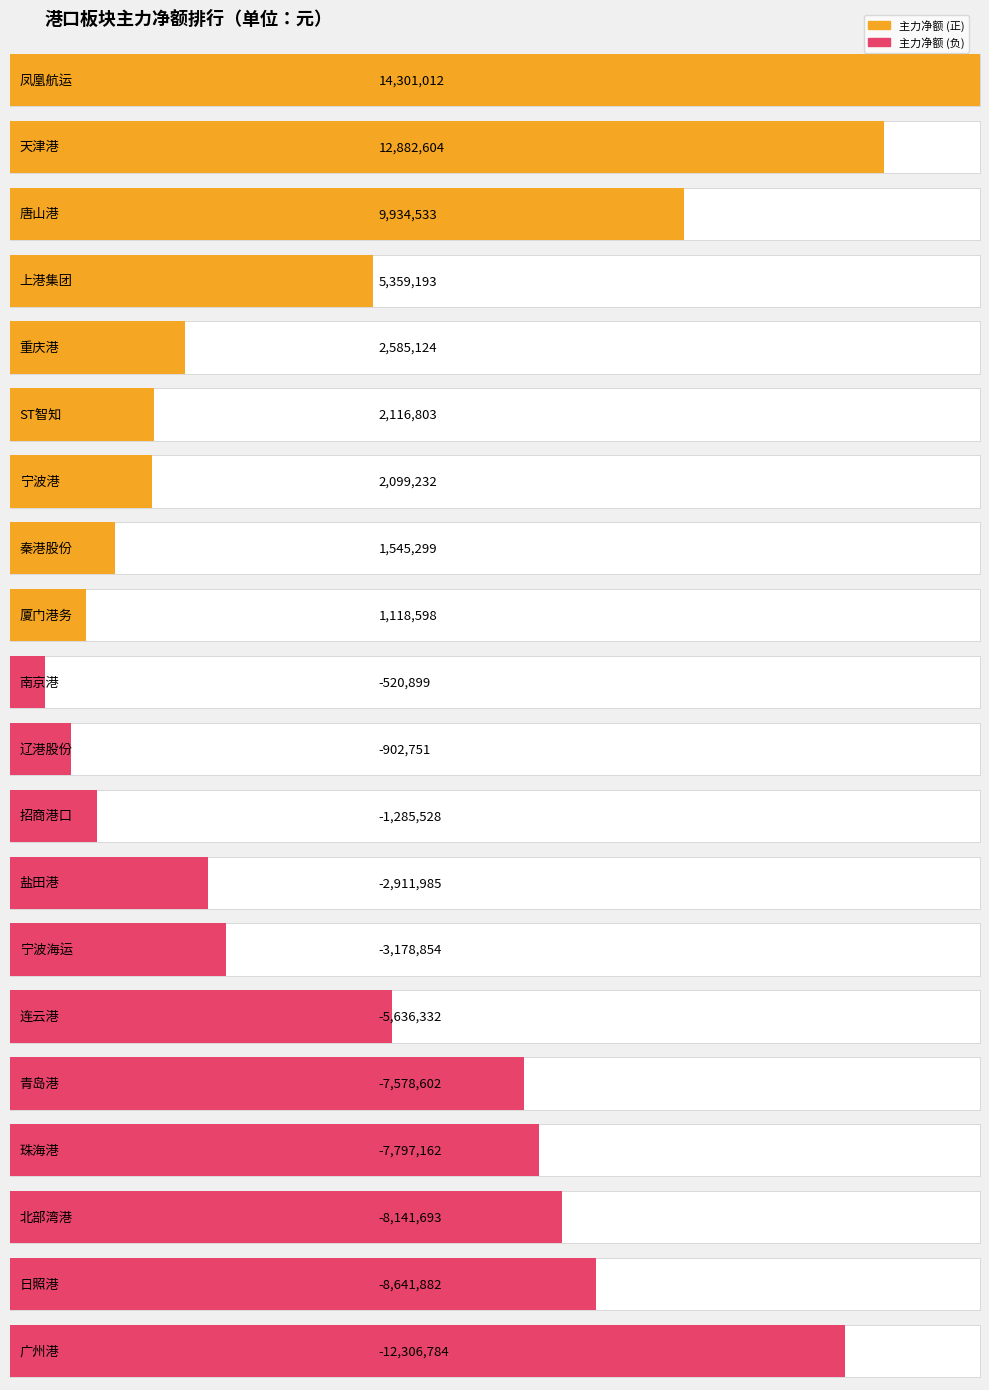

What is the difference between the second highest and second lowest values in the 净额 series?

21524486